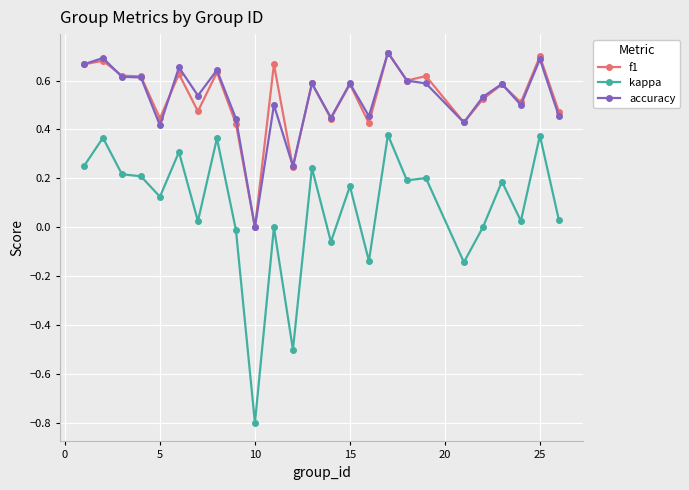

True or false: kappa and f1 cross at least once.

False